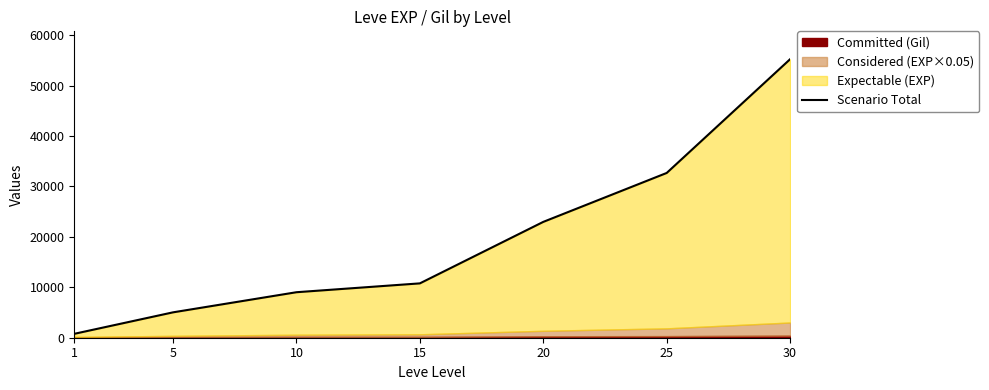

Reading left to right, list all the values displayed in this chart.

1=773.5	5=5033.0	10=9023.5	15=10779.0	20=22975.0	25=32678.0	30=55241.0